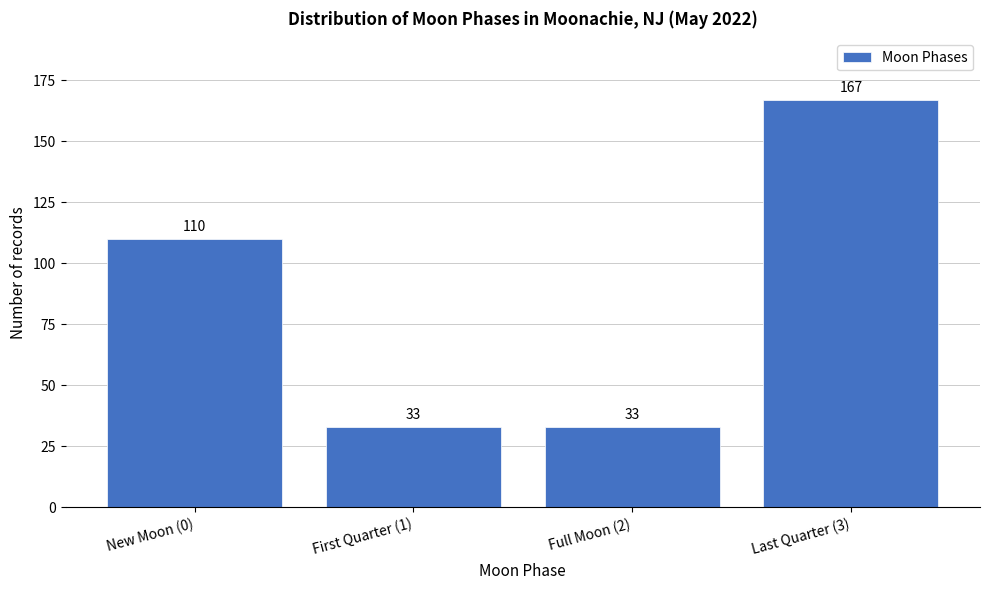

Reading right to left, extract all data points from this chart.

Last Quarter (3)=167	Full Moon (2)=33	First Quarter (1)=33	New Moon (0)=110